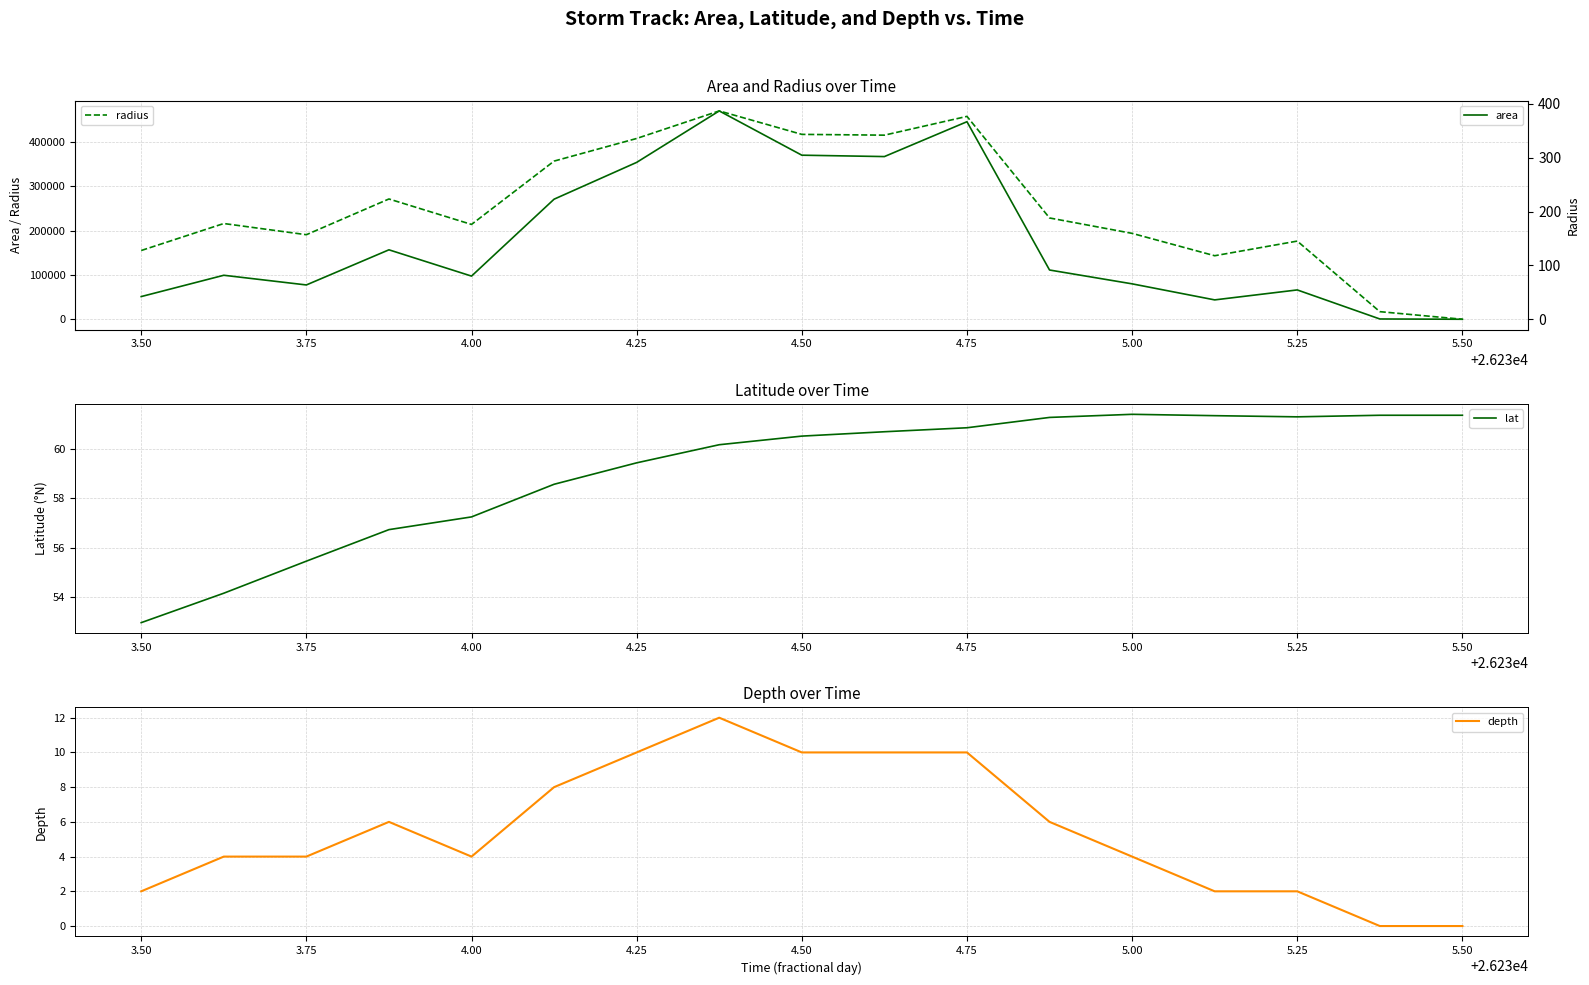

True or false: area has more than 1 points higher than both neighbors.

True